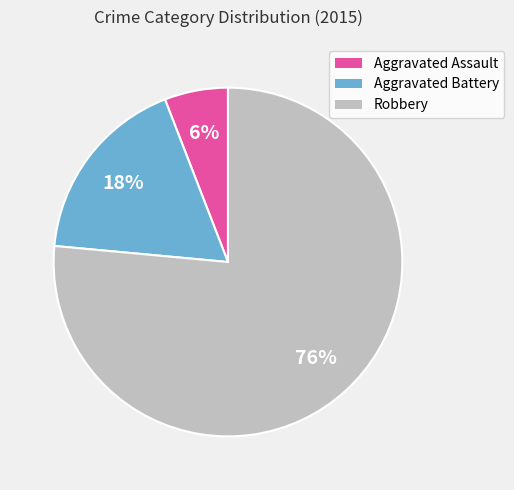

What is the smallest slice in the pie chart?

Aggravated Assault